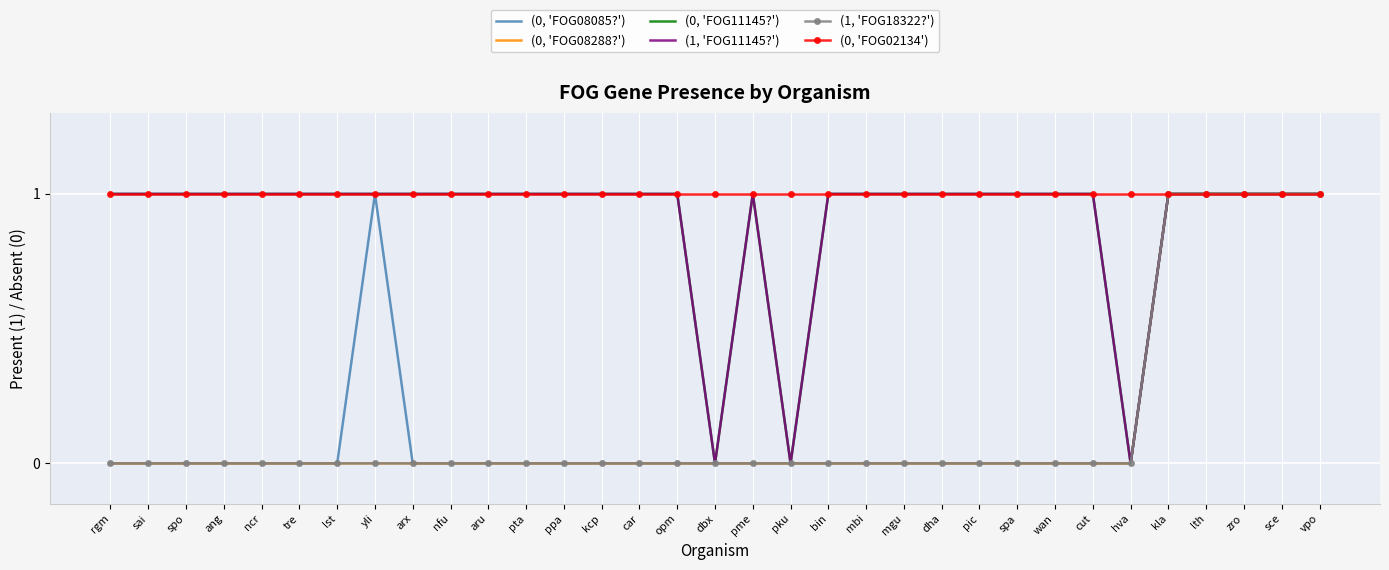

Count the number of categories in the chart.

33